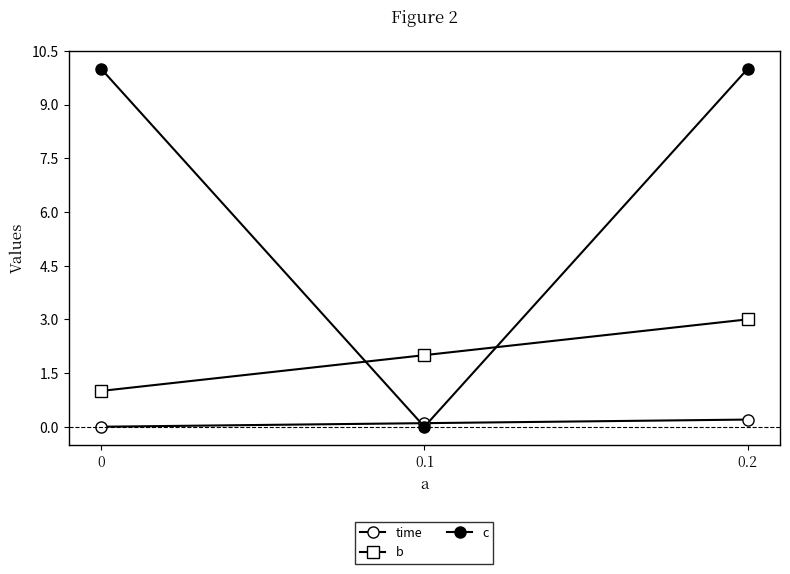

What is the sum of the c values at 0.2 and 0.1?

10.0